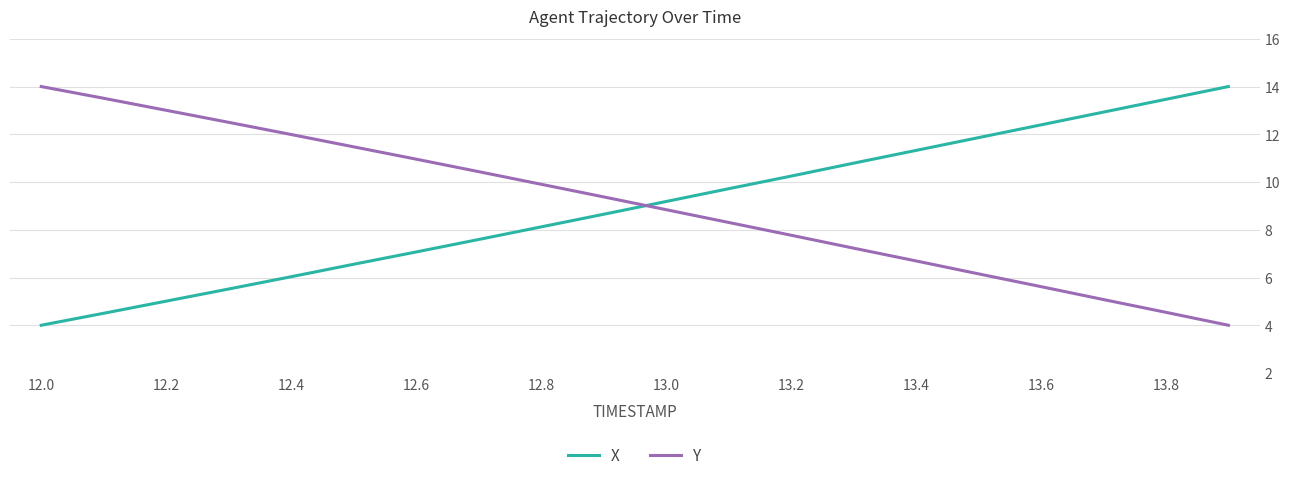

How many intersections are there between Y and X?

1